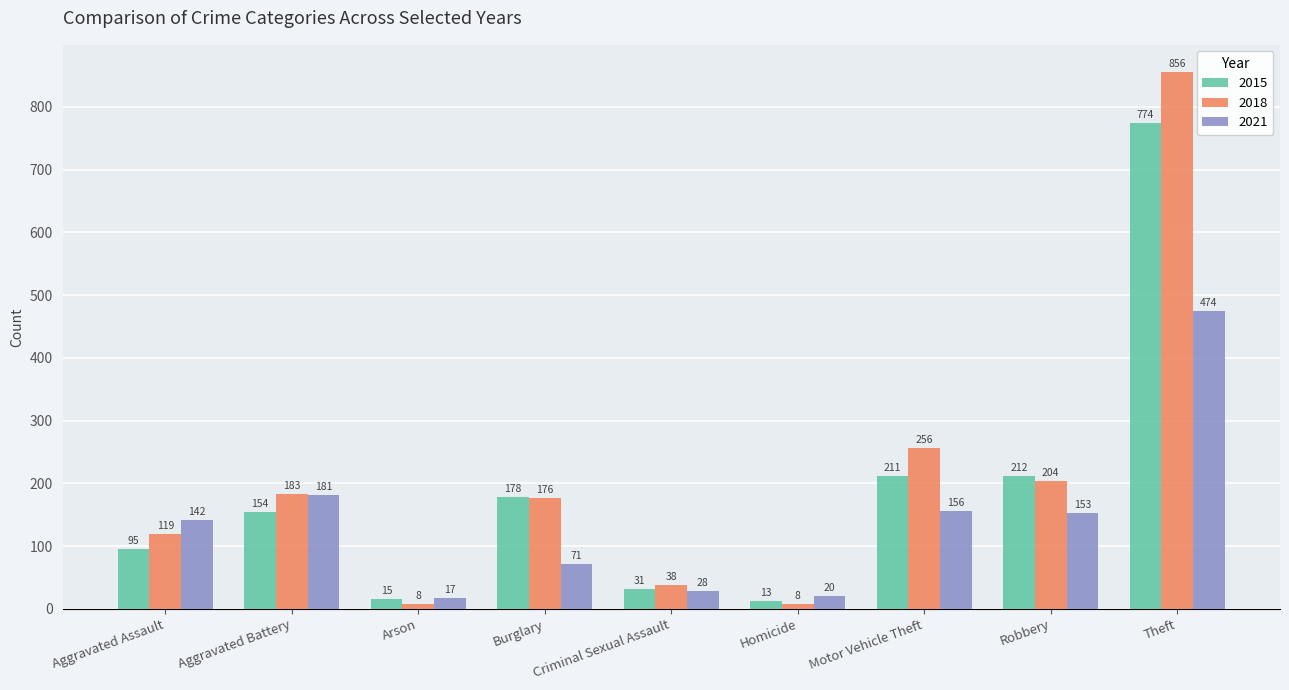

The 2018 series shows 256 at Motor Vehicle Theft. True or false?

True